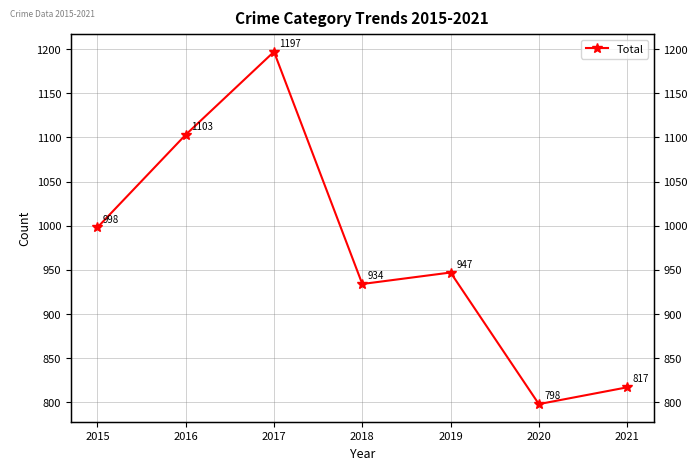

Where is the data nearest to the value 997?

2015